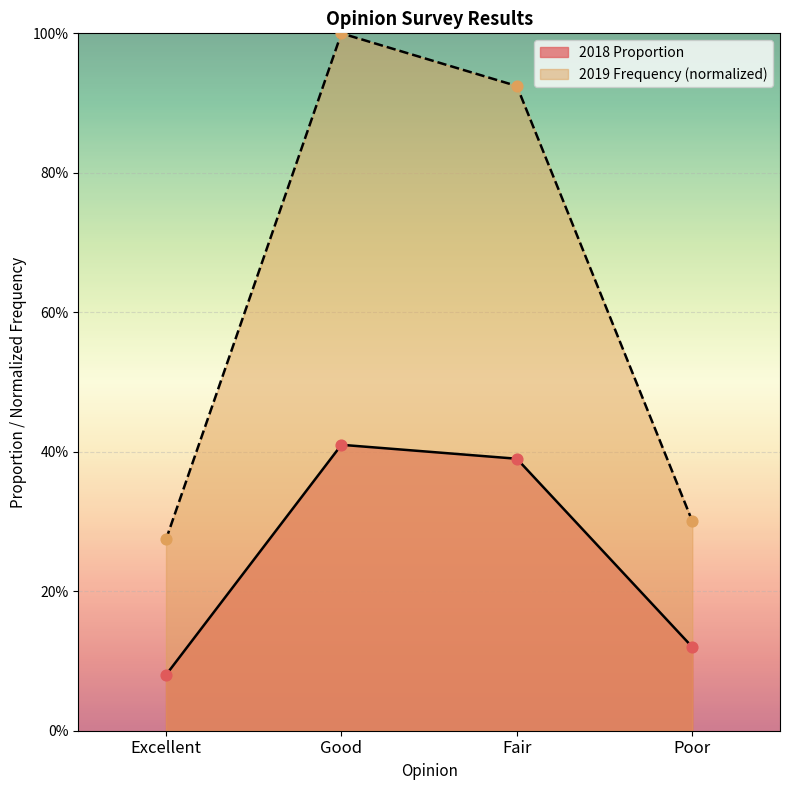

At how many categories does at least one series exceed 0?

4